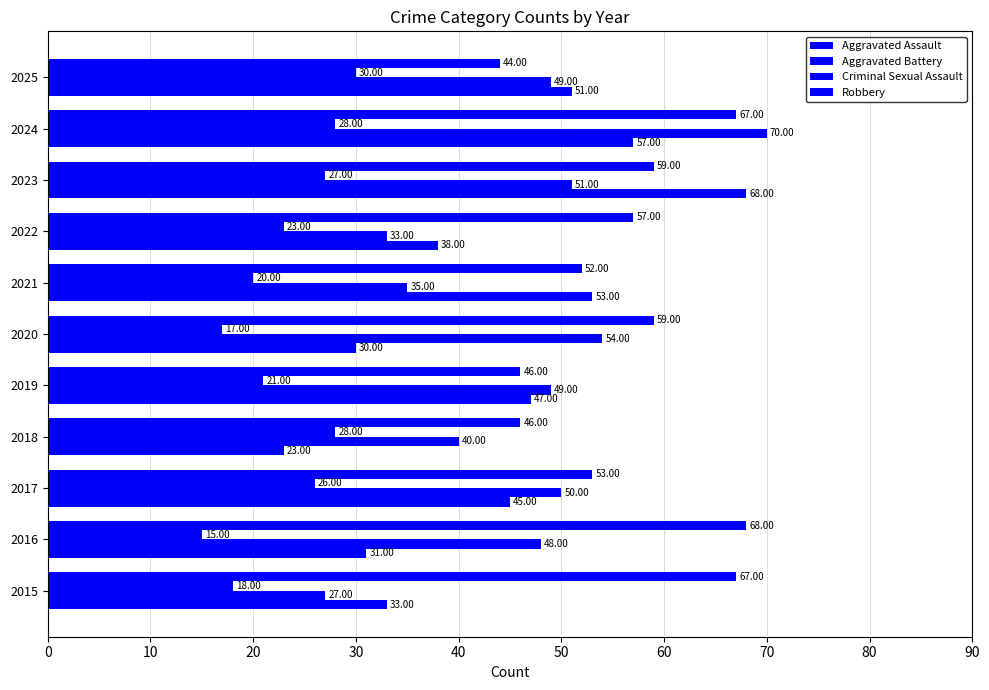

What is the average value of the Robbery series?

56